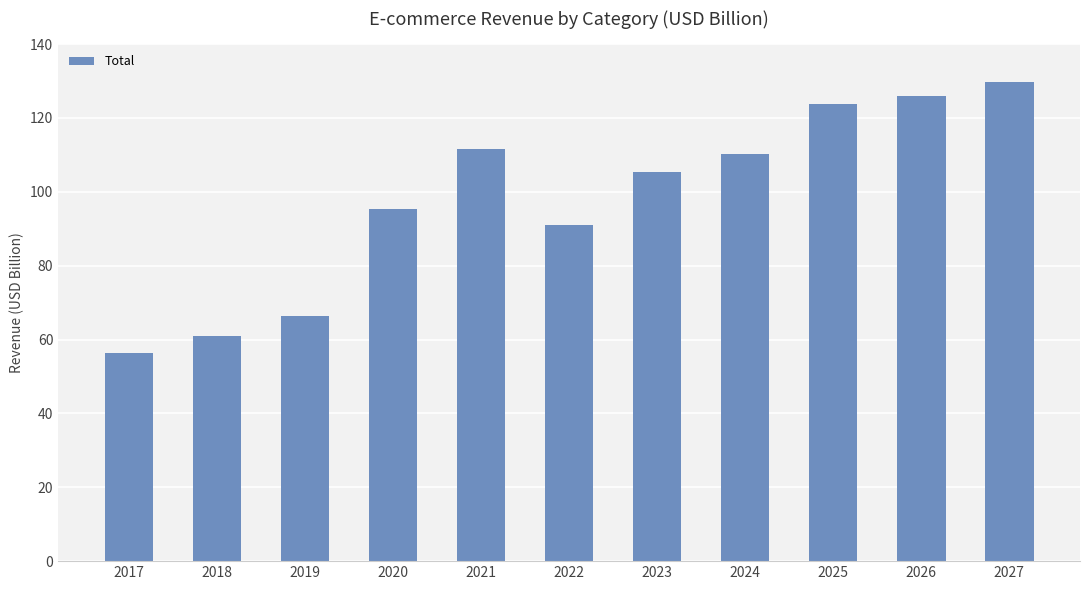

At which label does the data first exceed 105?

2021